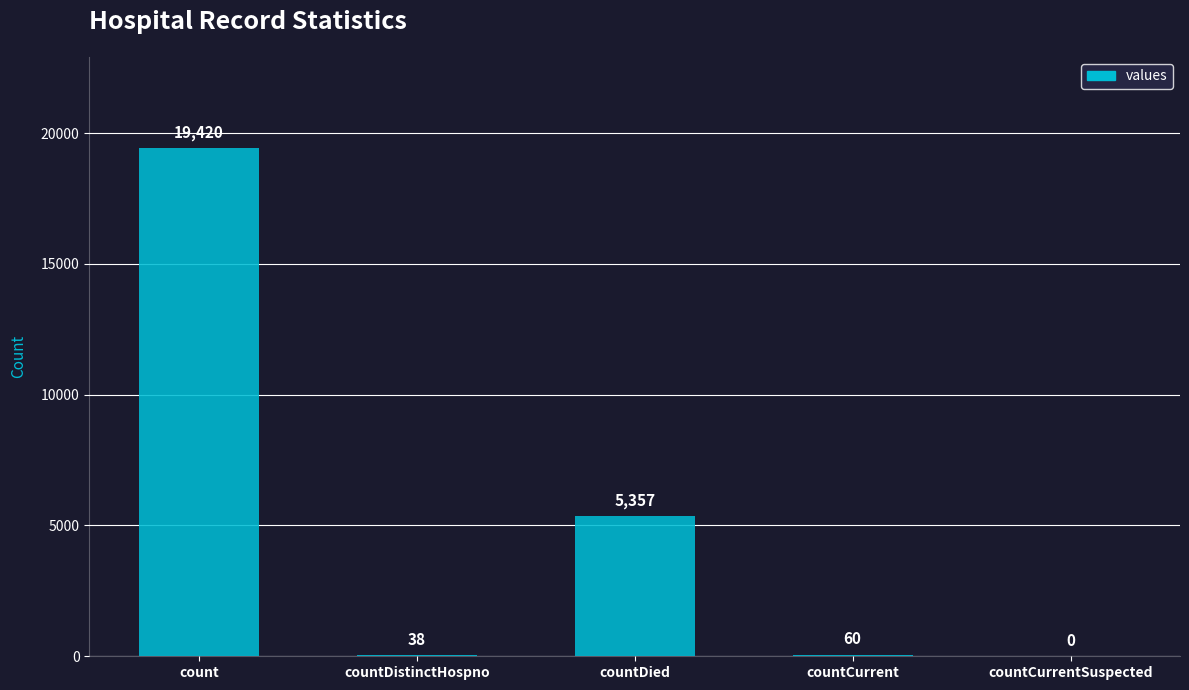

Reading left to right, transcribe all the data shown in this chart.

count=19420	countDistinctHospno=38	countDied=5357	countCurrent=60	countCurrentSuspected=0